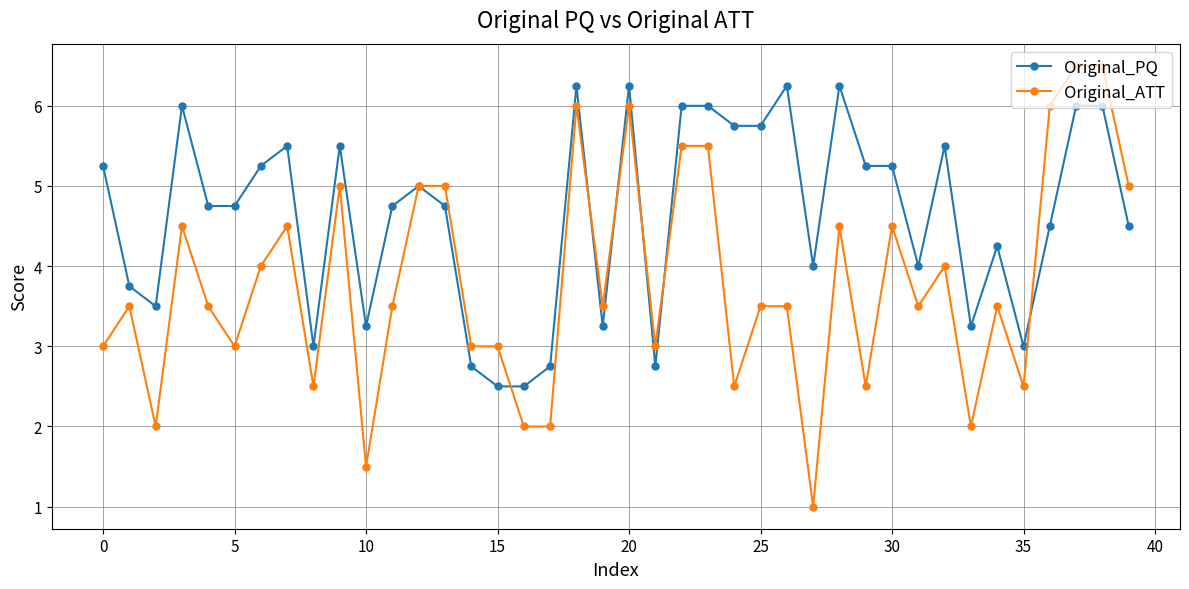

What is the sum of all Original_PQ values?

185.5